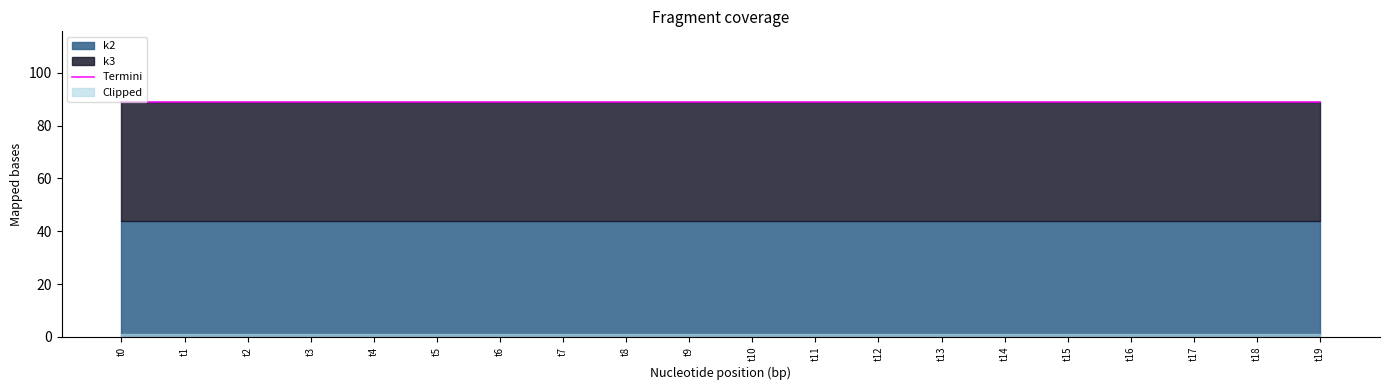

What is the sum of the k2 values at t5 and t10?

88